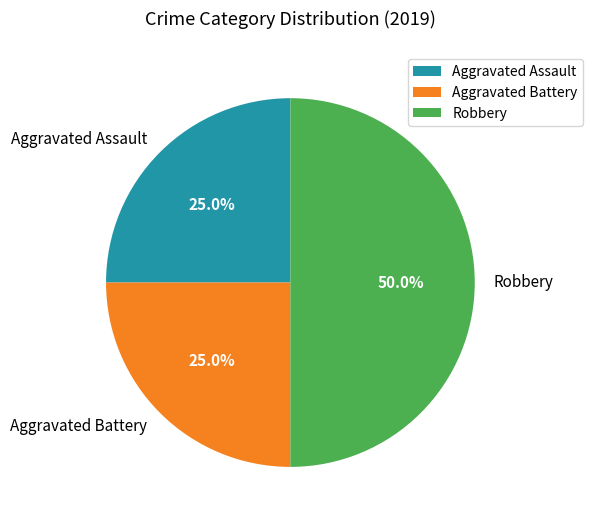

Is Aggravated Battery the majority of the pie?

No